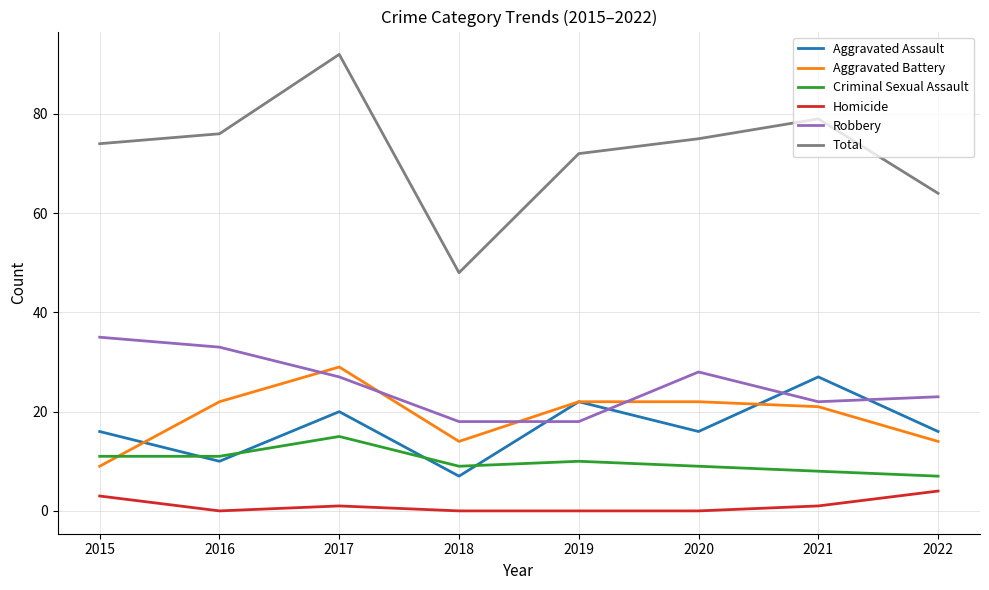

What is the difference between the Total values at 2018 and 2016?

28